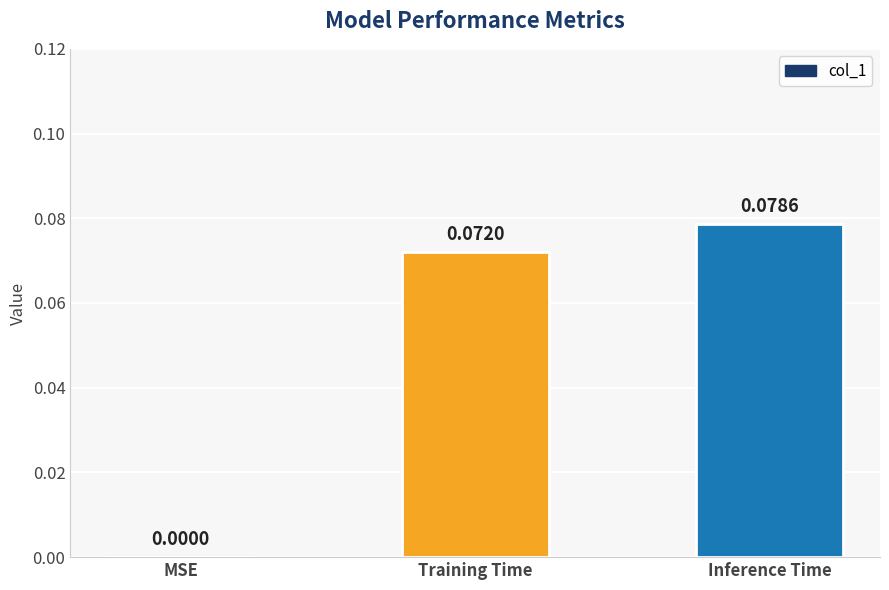

Count the values in the range 0 to 1.

3